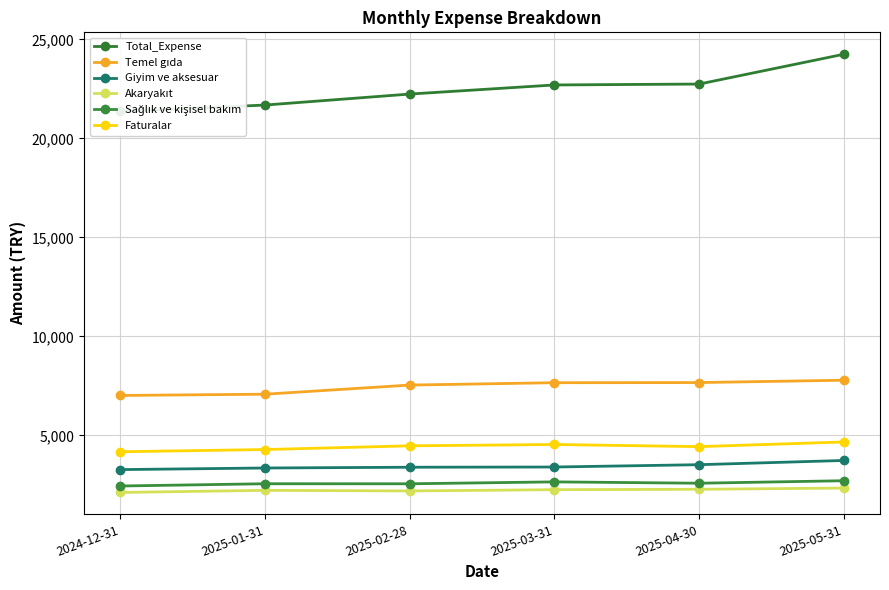

Reading right to left, list all the values displayed in this chart.

Total_Expense: 2025-05-31=24246.5	2025-04-30=22741.0	2025-03-31=22695.7	2025-02-28=22235.5	2025-01-31=21680.4	2024-12-31=21362.3
Temel gıda: 2025-05-31=7782.8	2025-04-30=7664.4	2025-03-31=7657.6	2025-02-28=7537.9	2025-01-31=7076.7	2024-12-31=7013.4
Giyim ve aksesuar: 2025-05-31=3730.0	2025-04-30=3516.8	2025-03-31=3399.3	2025-02-28=3388.3	2025-01-31=3349.9	2024-12-31=3268.8
Akaryakıt: 2025-05-31=2337.0	2025-04-30=2275.0	2025-03-31=2254.6	2025-02-28=2190.2	2025-01-31=2220.8	2024-12-31=2114.7
Sağlık ve kişisel bakım: 2025-05-31=2706.9	2025-04-30=2580.8	2025-03-31=2648.6	2025-02-28=2552.1	2025-01-31=2554.2	2024-12-31=2440.4
Faturalar: 2025-05-31=4663.9	2025-04-30=4428.3	2025-03-31=4536.6	2025-02-28=4469.9	2025-01-31=4281.9	2024-12-31=4170.8